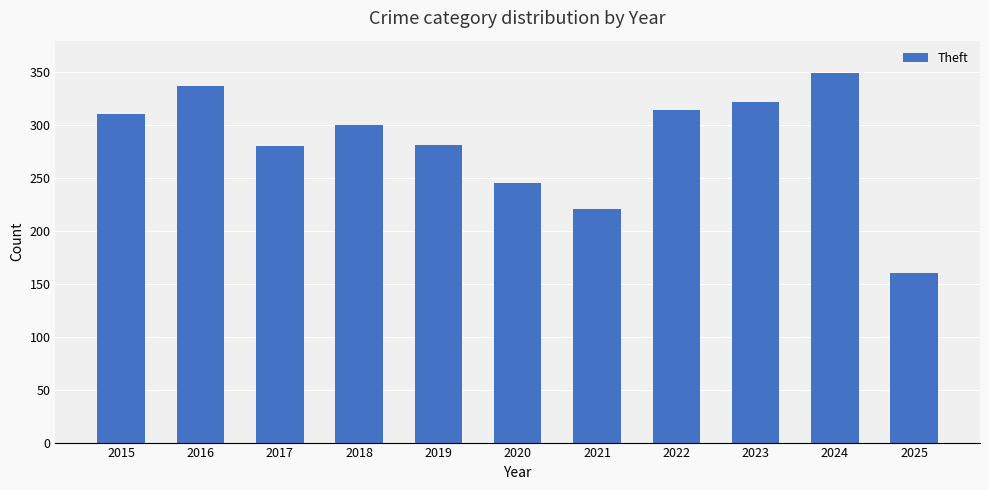

The value at 2021 is 98. True or false?

False